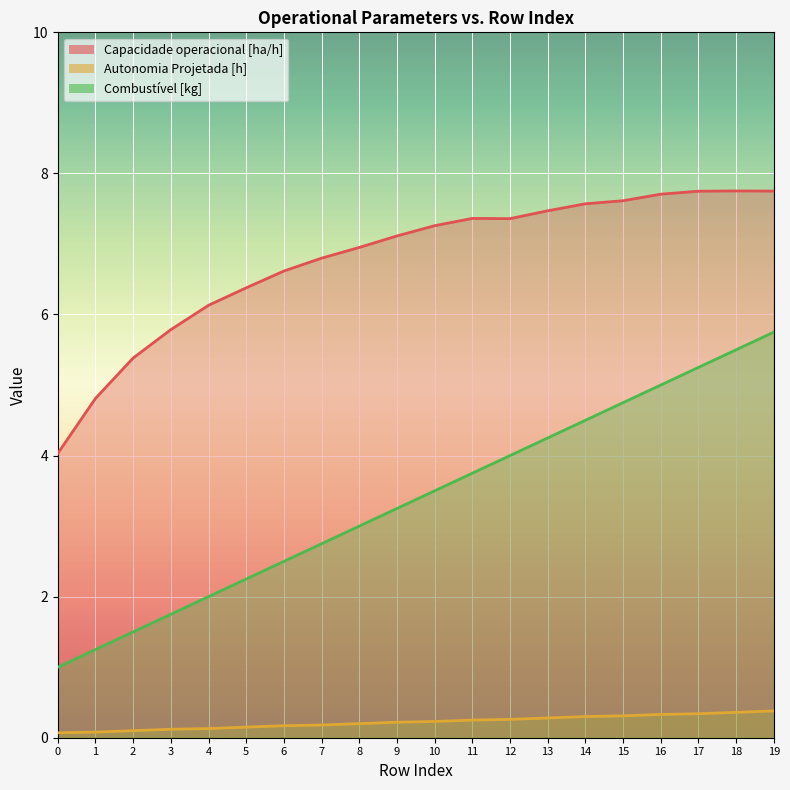

Which series has the largest total across all categories?

Capacidade operacional [ha/h]